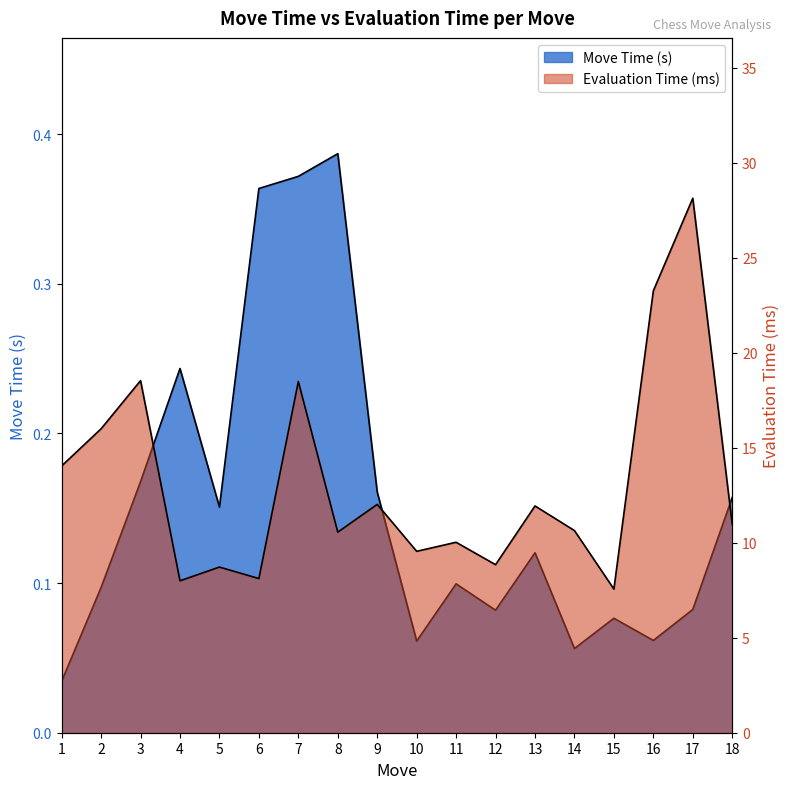

In Evaluation Time (ms), how many points are lower than both neighbors (excluding endpoints)?

6